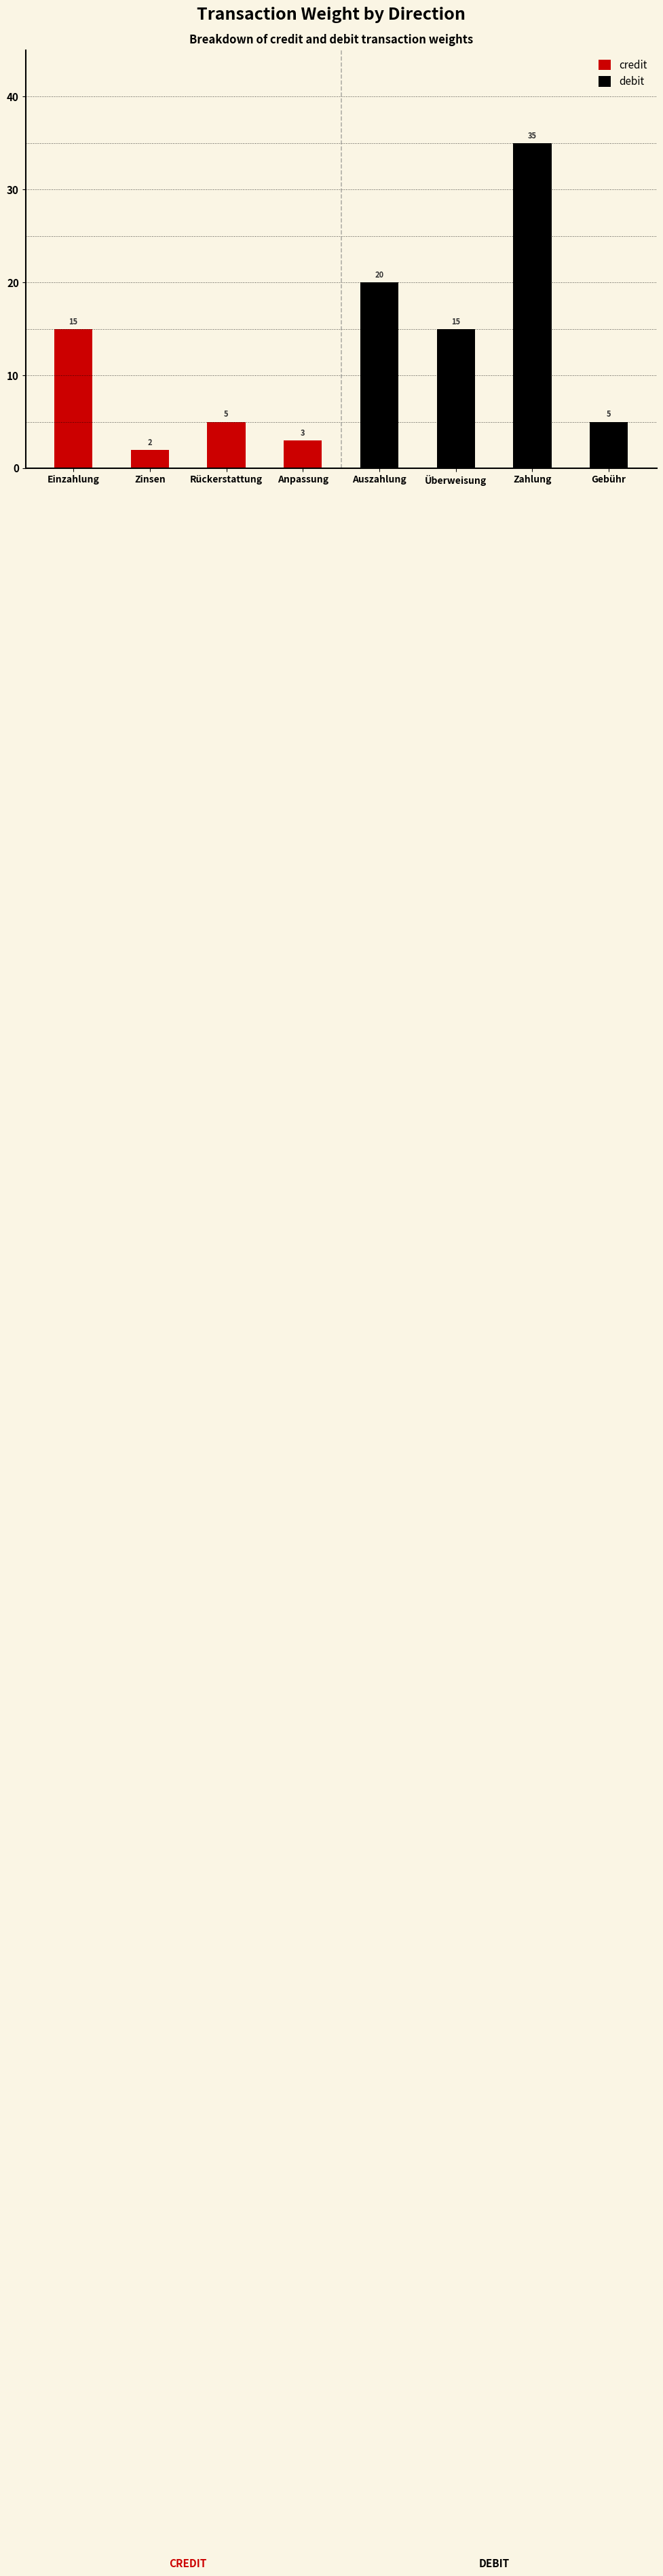

Is it true that credit equals 1 at 3?

False